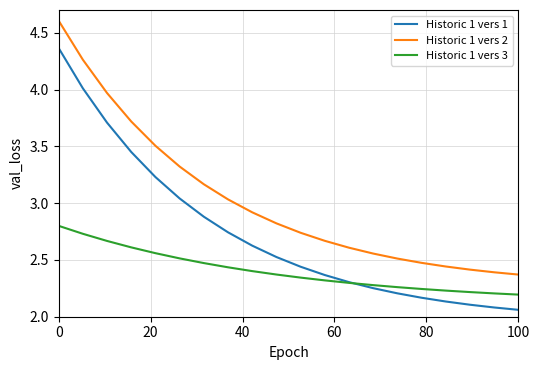

Which series has the widest spread of values?

Historic 1 vers 1